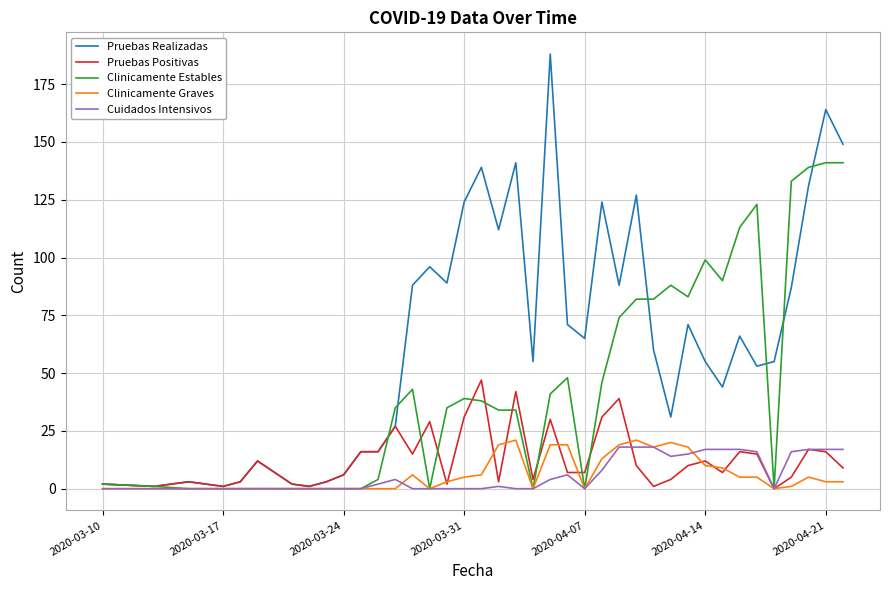

Which series has the largest range (max minus min)?

Pruebas Realizadas